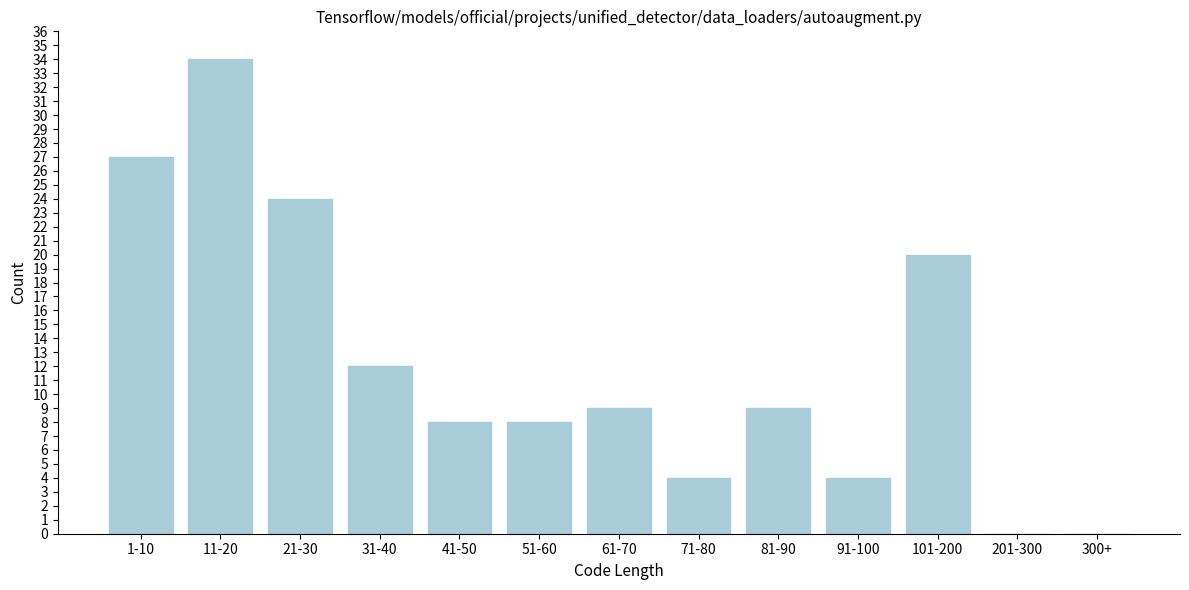

Reading left to right, transcribe all the data shown in this chart.

1-10=27	11-20=34	21-30=24	31-40=12	41-50=8	51-60=8	61-70=9	71-80=4	81-90=9	91-100=4	101-200=20	201-300=0	300+=0